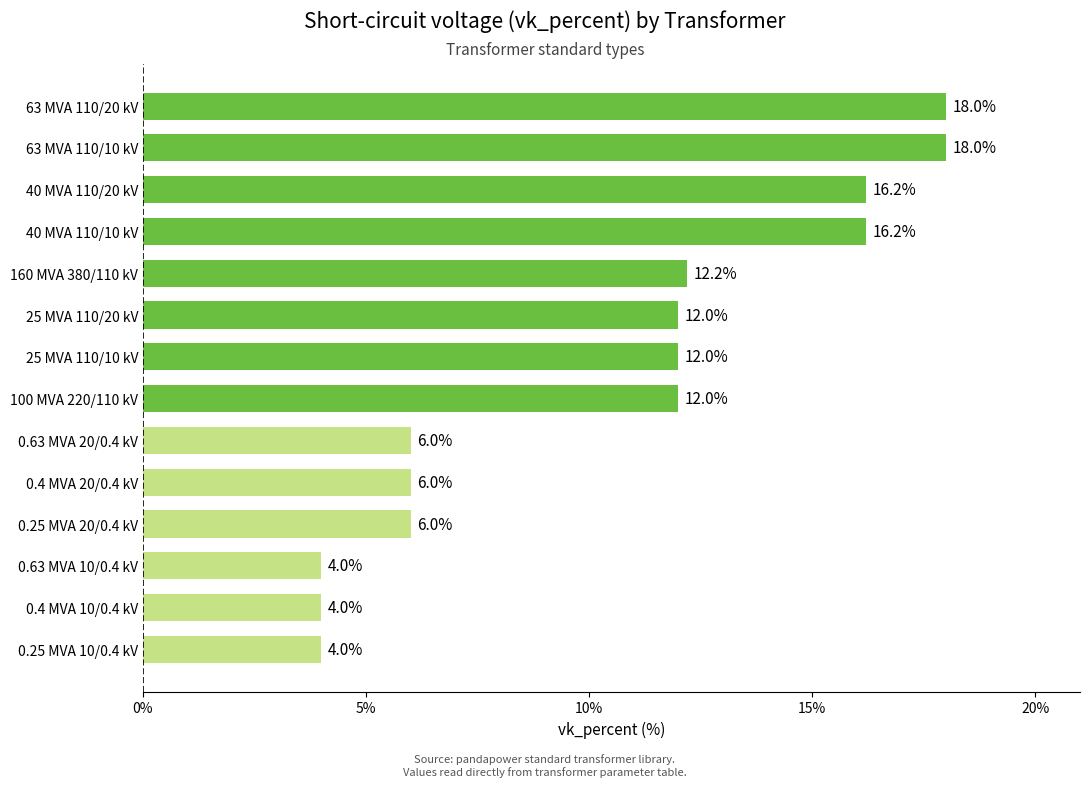

Does the chart contain stacked bars?

No